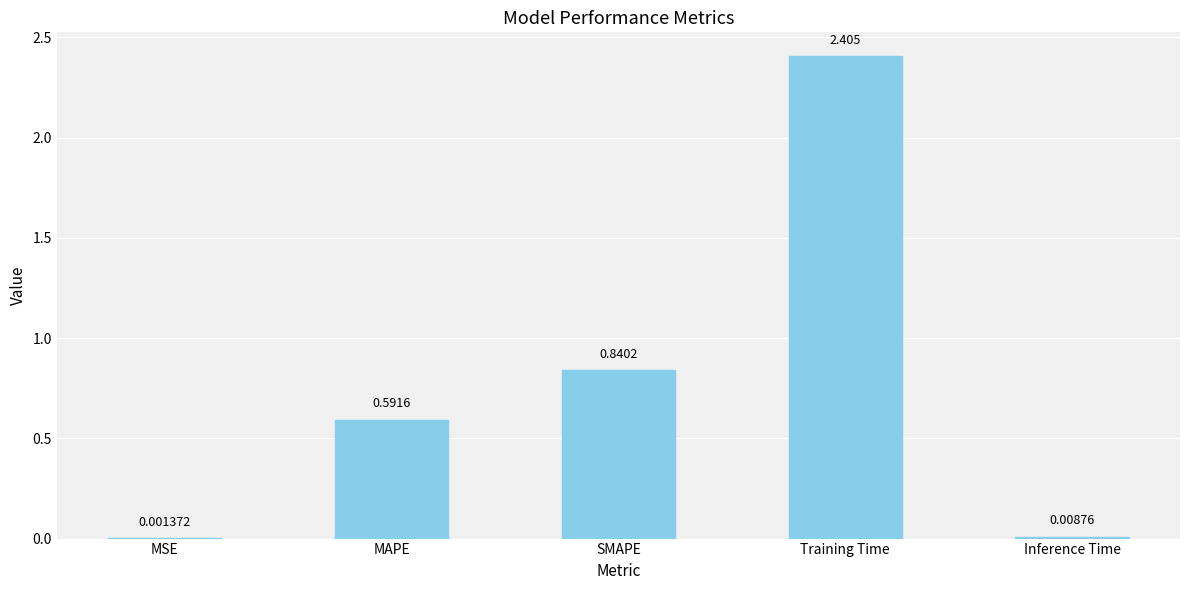

Which has a higher value, Inference Time or SMAPE?

SMAPE